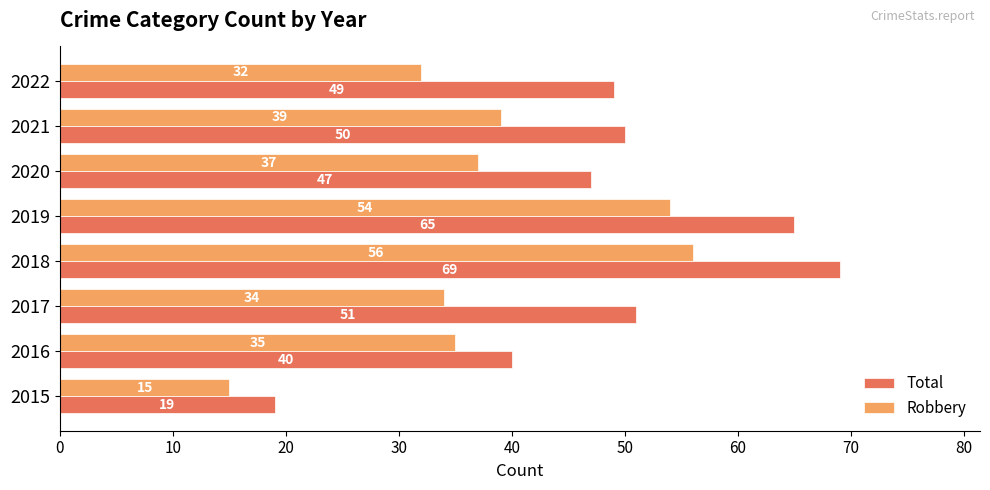

At which label does Total reach its peak?

2018